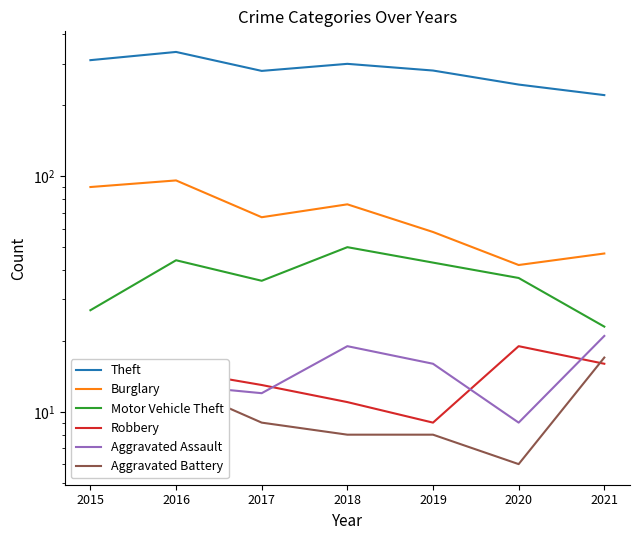

What is the sum of all Robbery values?

91